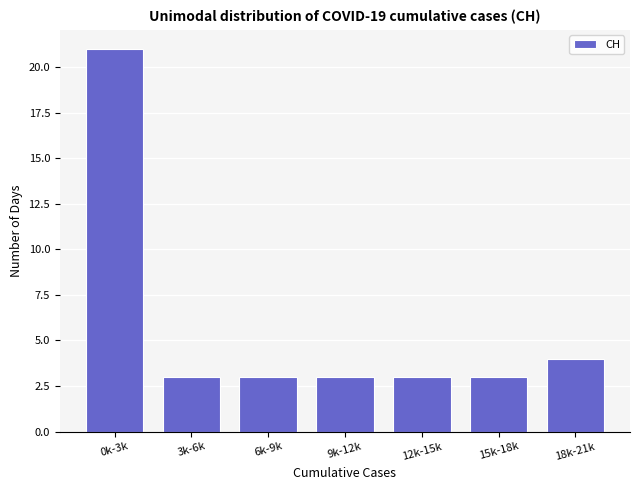

Reading left to right, transcribe all the data shown in this chart.

21	3	3	3	3	3	4